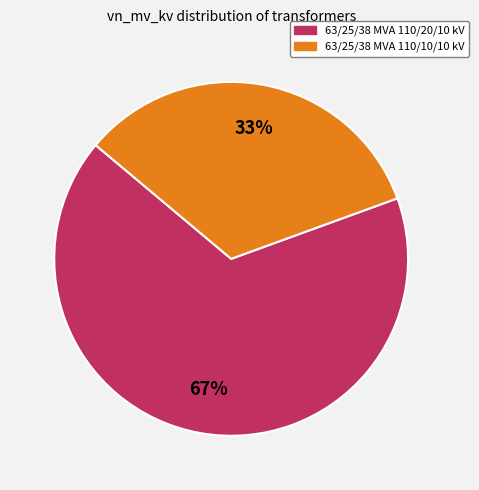

Combined, do 63/25/38 MVA 110/10/10 kV and 63/25/38 MVA 110/20/10 kV account for over 50%?

Yes